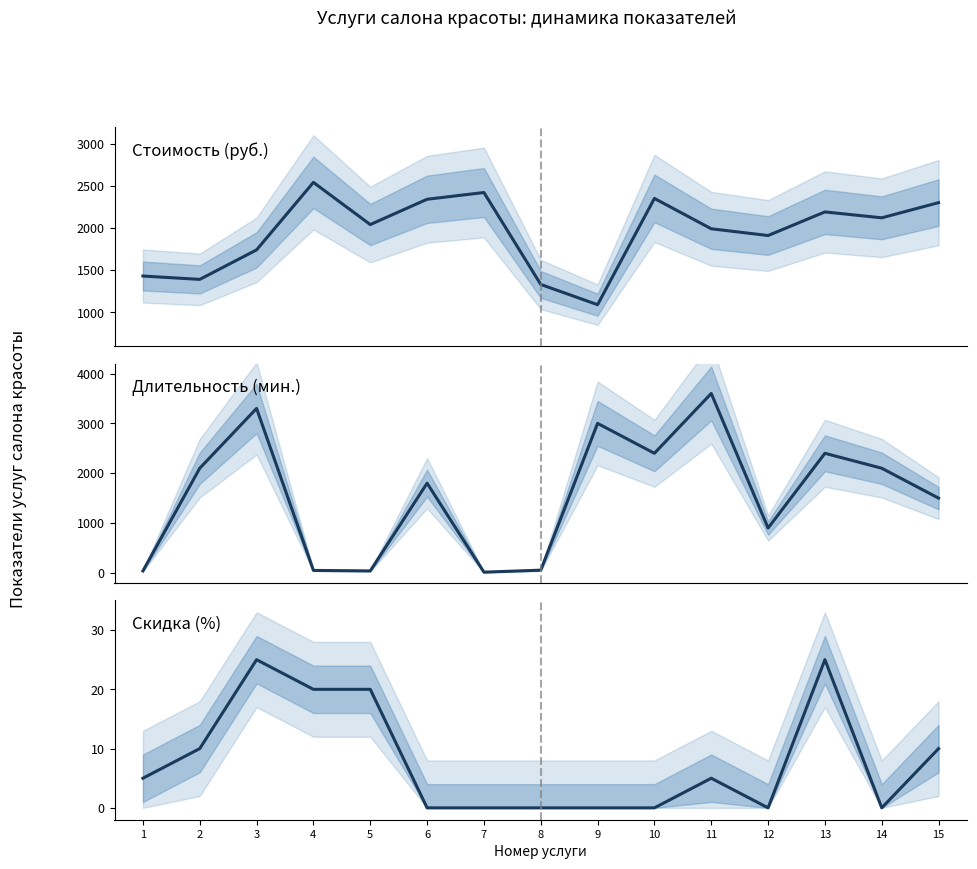

Which series changed the most between 3 and 10?

Длительность